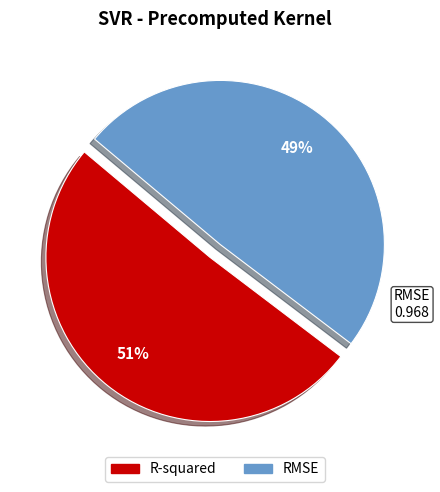

How many slices are in this pie chart?

2